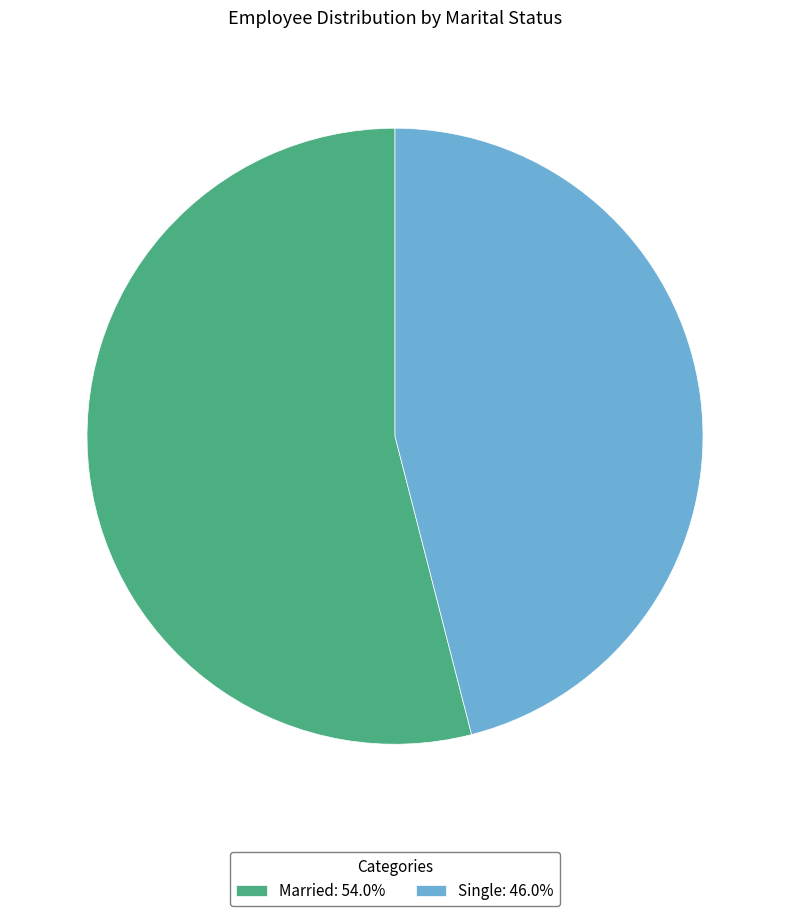

Count the number of slices in the pie.

2